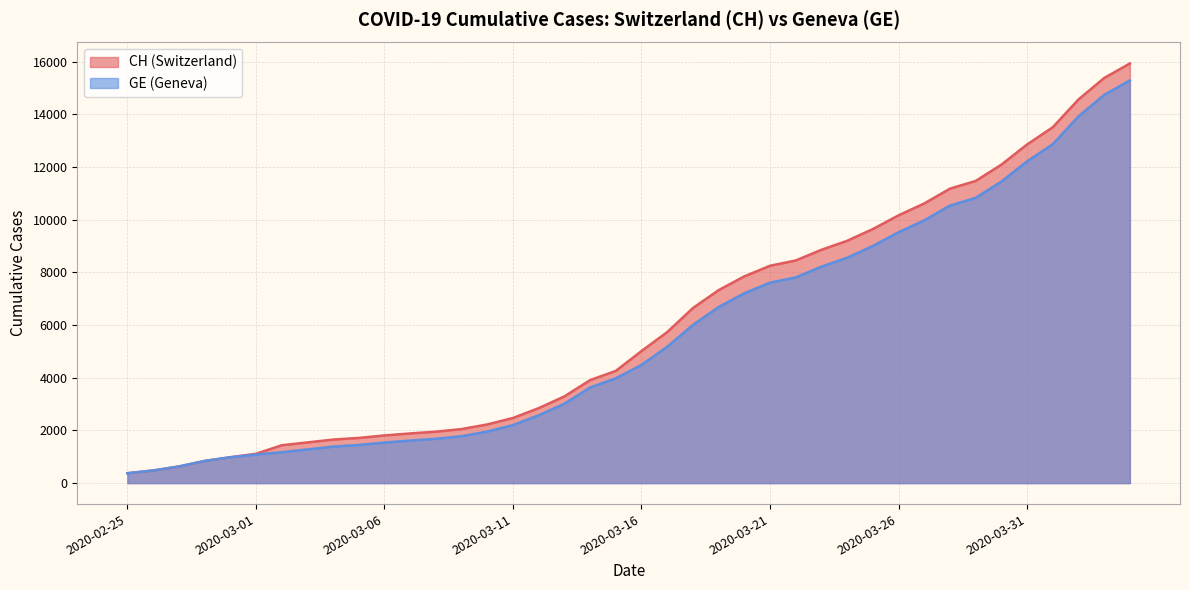

At 2020-03-05, list the series in order from smallest to largest.

GE, CH